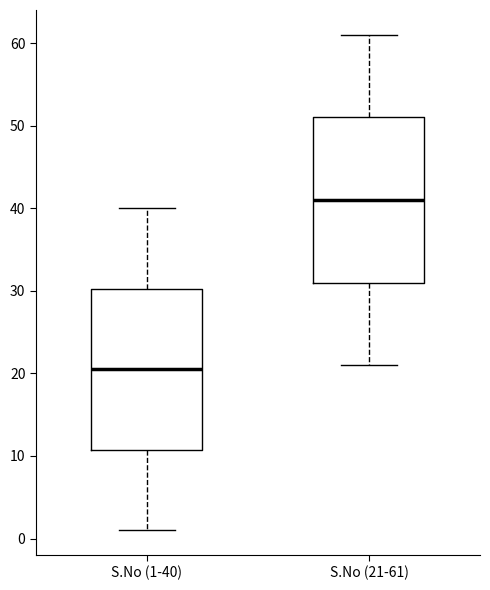

Reading left to right, read every box against the y-axis: the position of its median line, the range the box covers, and the ends of its whiskers. The values are not printed on the chart, so give them approximately, as read against the axis.

S.No (1-40): median 21, box 11 to 30, whiskers 1 to 40
S.No (21-61): median 41, box 31 to 51, whiskers 21 to 61